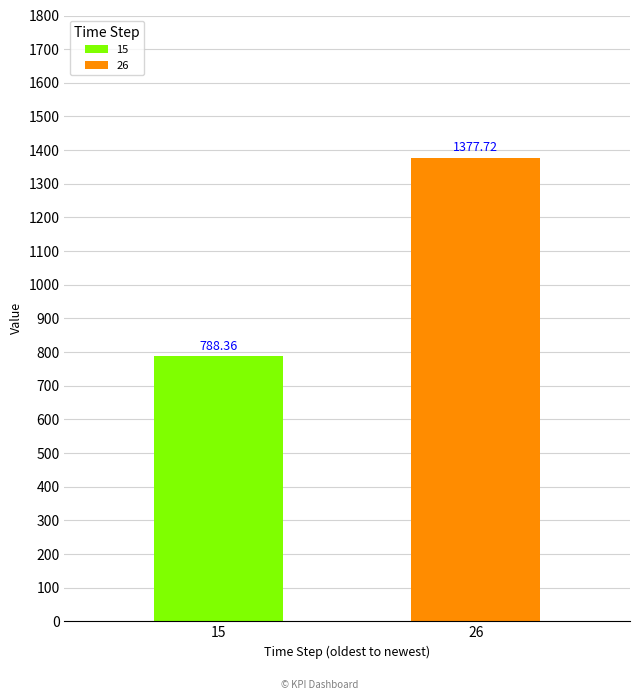

Count the number of categories in the chart.

1